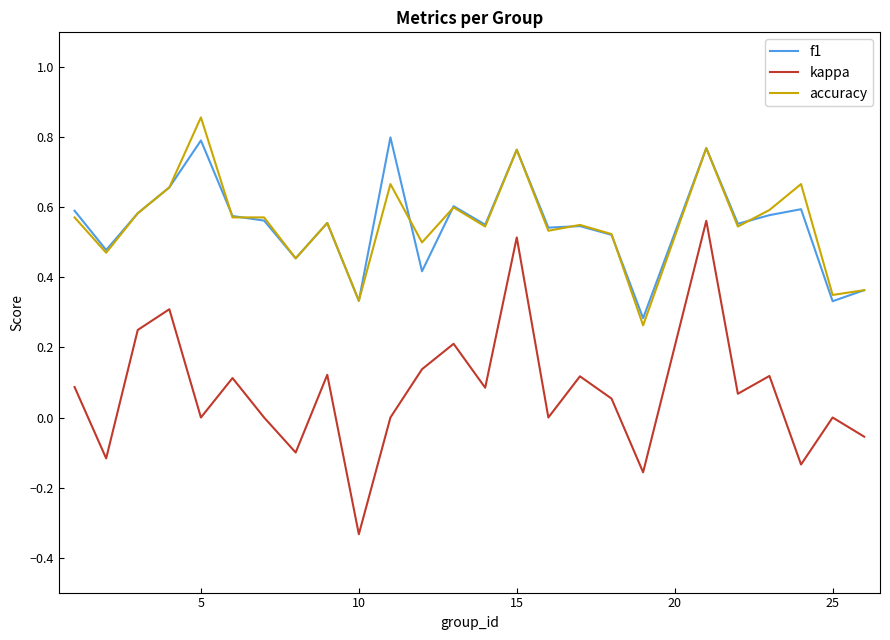

Which series has the largest range (max minus min)?

kappa